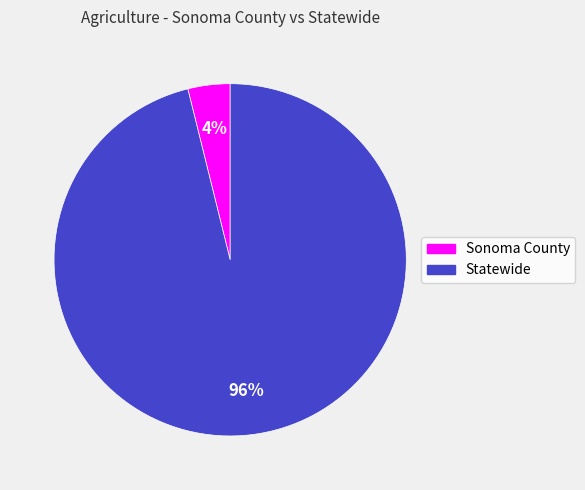

To the nearest percent, what portion does Sonoma County represent?

4%